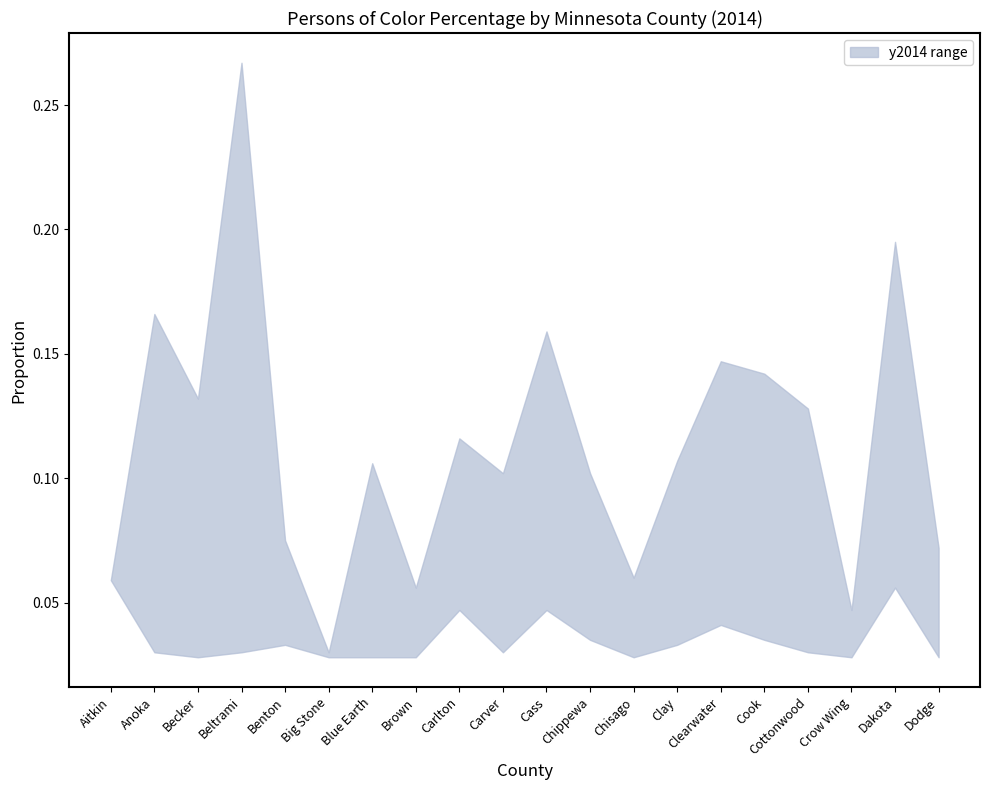

Reading left to right, list all the values displayed in this chart.

upper: 0.1	0.2	0.1	0.3	0.1	0.0	0.1	0.1	0.1	0.1	0.2	0.1	0.1	0.1	0.1	0.1	0.1	0.0	0.2	0.1
lower: 0.1	0.0	0.0	0.0	0.0	0.0	0.0	0.0	0.0	0.0	0.0	0.0	0.0	0.0	0.0	0.0	0.0	0.0	0.1	0.0